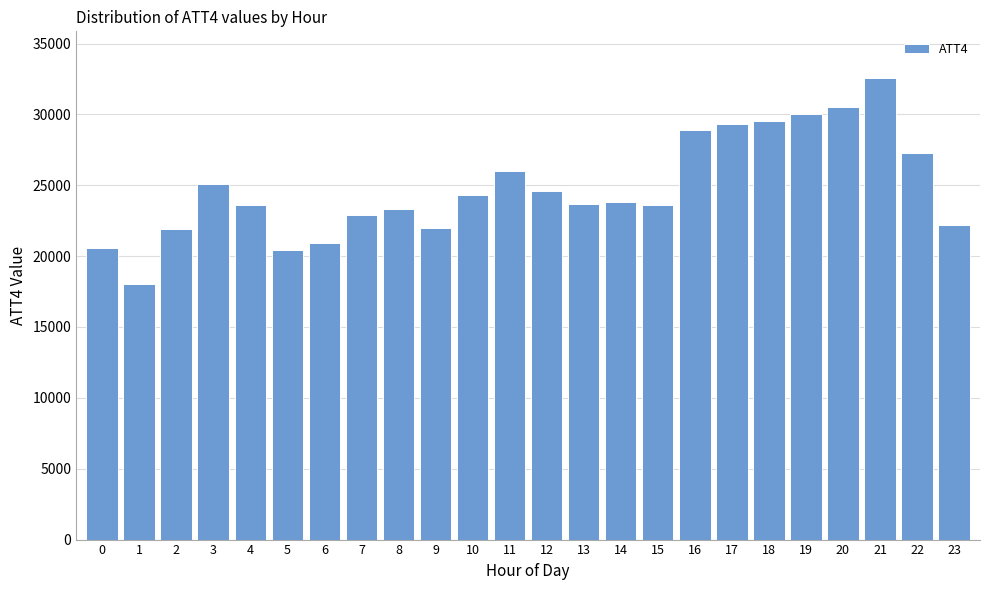

What is the change in value from 6 to 8?

+2400